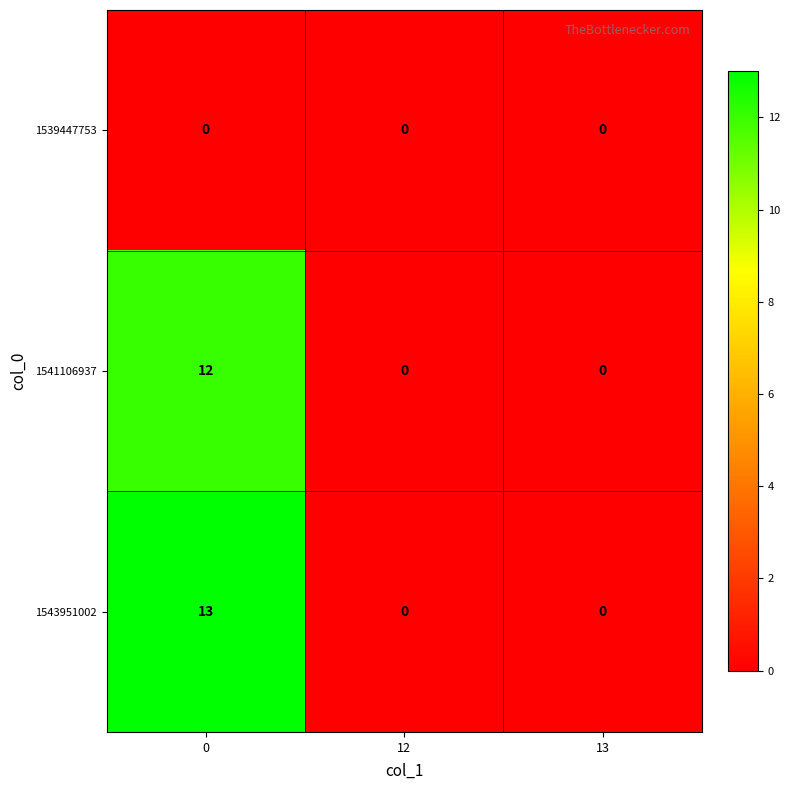

Reading left to right, what are all the values shown in this chart?

1539447753: 0=0	12=0	13=0
1541106937: 0=12	12=0	13=0
1543951002: 0=13	12=0	13=0